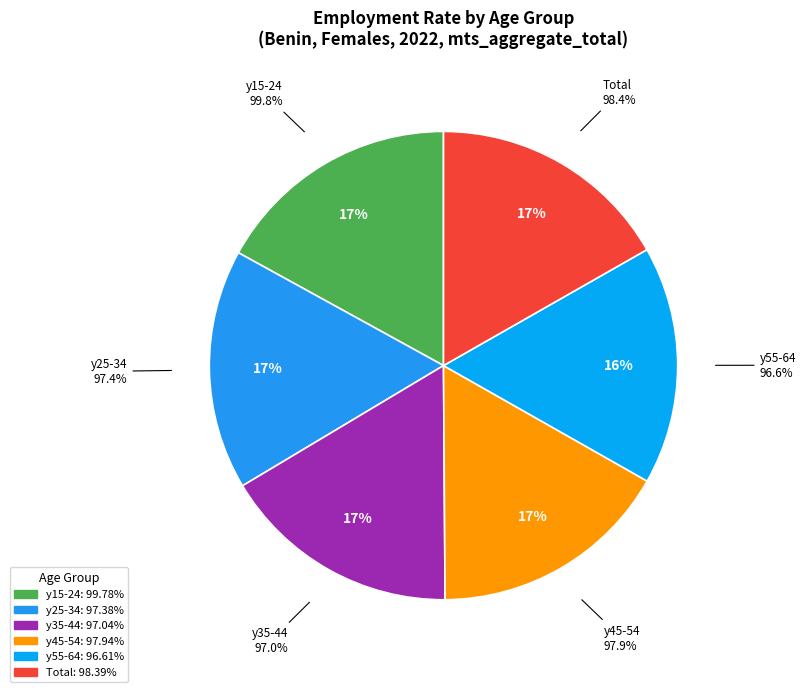

To the nearest percent, what portion does y55-64 represent?

16%